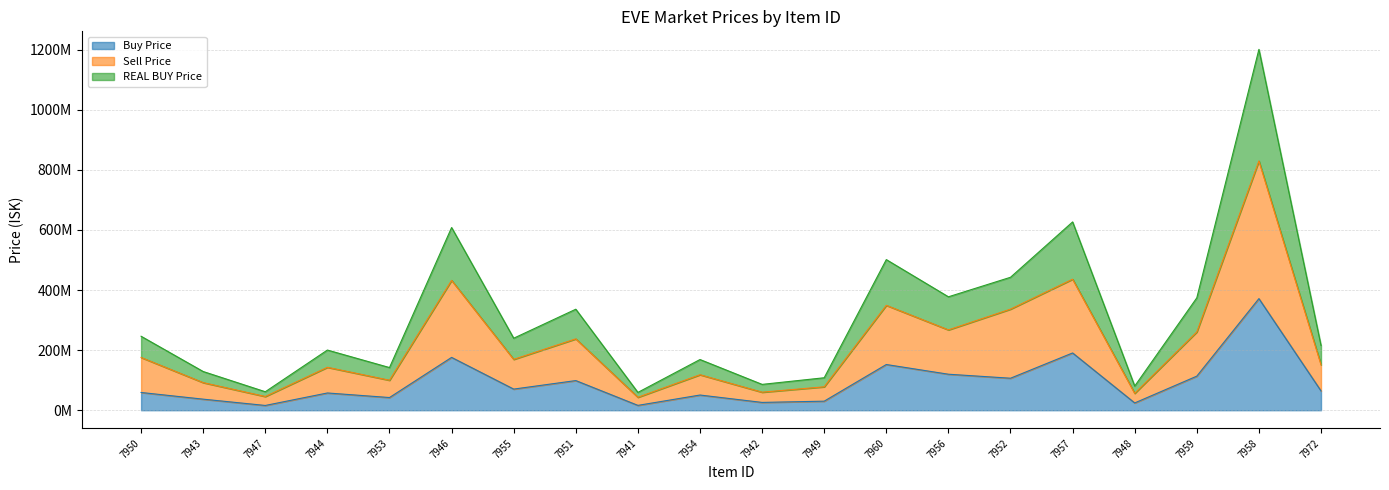

Where is the first local minimum for Buy Price?

7947